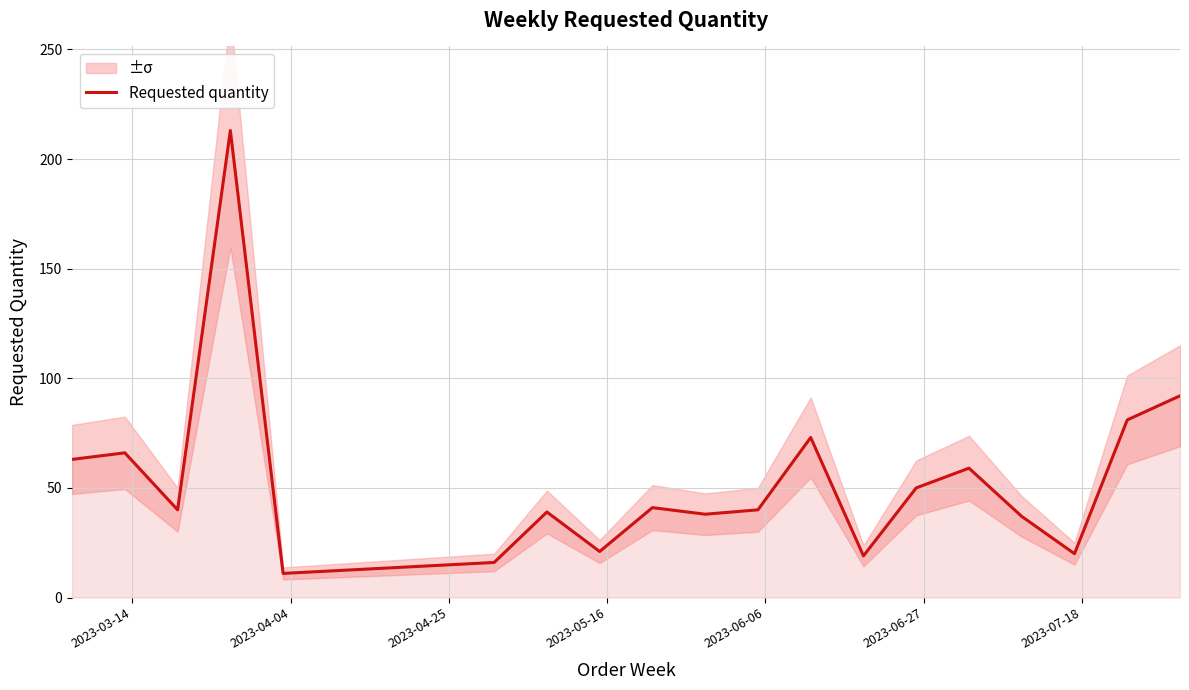

What is the minimum value for Requested quantity?

11